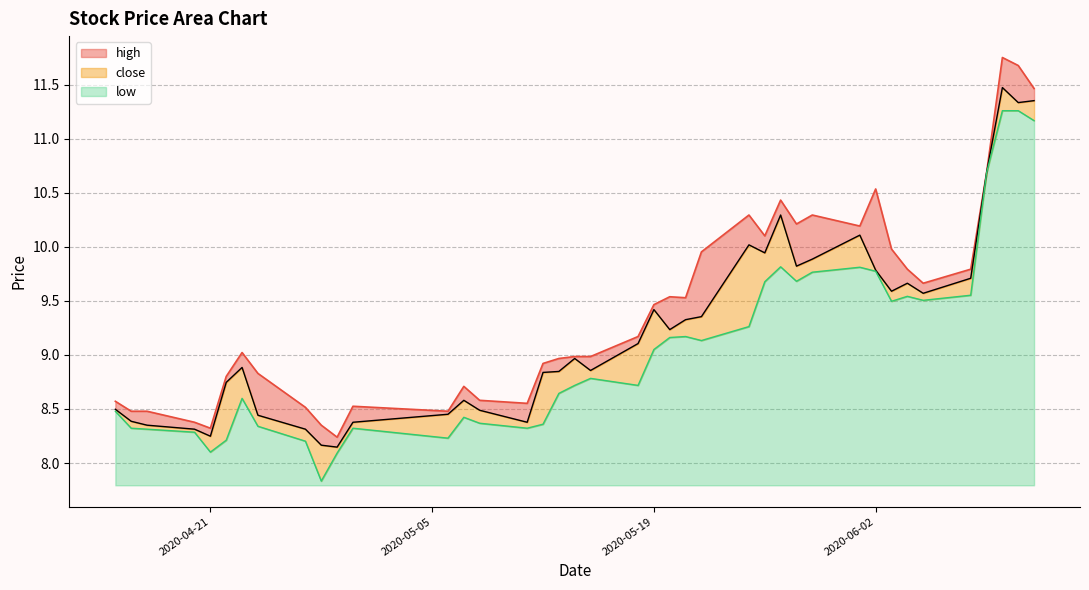

Reading left to right, what are all the values shown in this chart?

close: 8.5	8.4	8.3	8.3	8.2	8.7	8.9	8.4	8.3	8.2	8.1	8.4	8.5	8.6	8.5	8.4	8.8	8.8	9.0	8.9	9.1	9.4	9.2	9.3	9.4	10.0	9.9	10.3	9.8	9.9	10.1	9.8	9.6	9.7	9.6	9.7	10.7	11.5	11.3	11.4
high: 8.6	8.5	8.5	8.4	8.3	8.8	9.0	8.8	8.5	8.3	8.2	8.5	8.5	8.7	8.6	8.6	8.9	9.0	9.0	9.0	9.2	9.5	9.5	9.5	10.0	10.3	10.1	10.4	10.2	10.3	10.2	10.5	10.0	9.8	9.7	9.8	10.7	11.8	11.7	11.5
low: 8.5	8.3	8.3	8.3	8.1	8.2	8.6	8.3	8.2	7.8	8.1	8.3	8.2	8.4	8.4	8.3	8.4	8.6	8.7	8.8	8.7	9.1	9.2	9.2	9.1	9.3	9.7	9.8	9.7	9.8	9.8	9.8	9.5	9.5	9.5	9.6	10.7	11.3	11.3	11.2